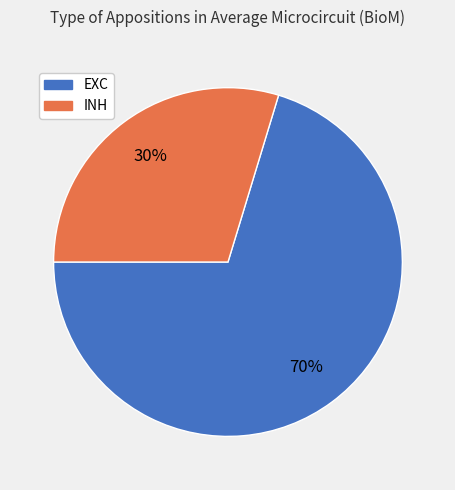

Is it true that INH is 30% of the pie?

True